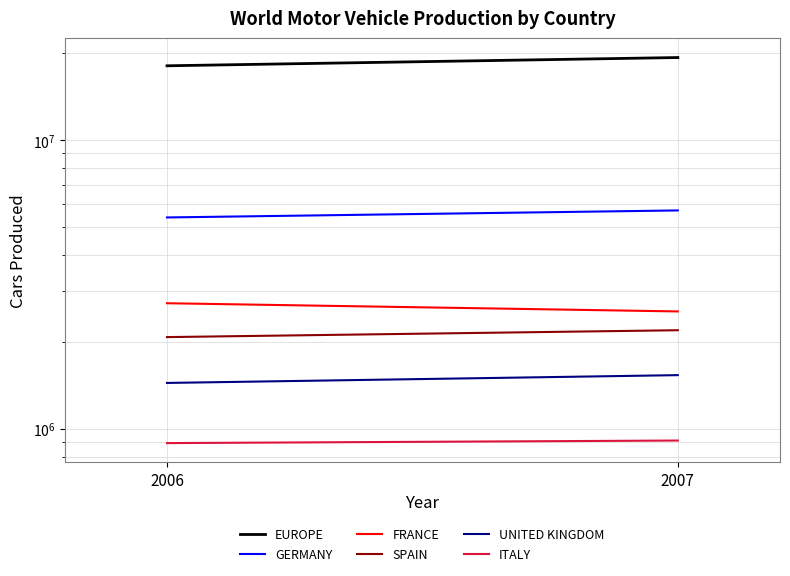

What is the spread (max minus min) of values at 2006?

17207452